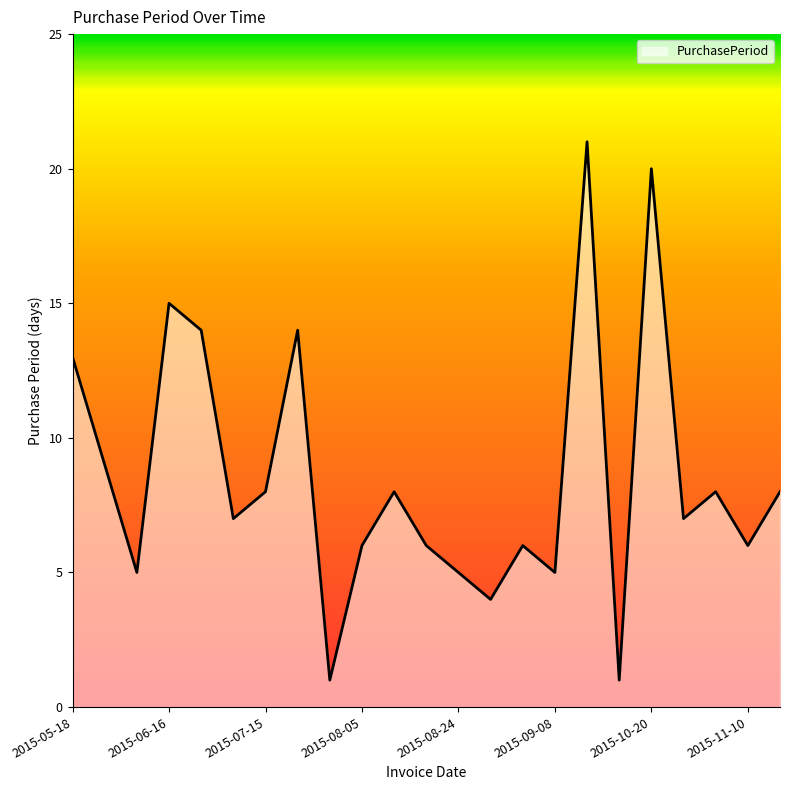

What is the average value?

9